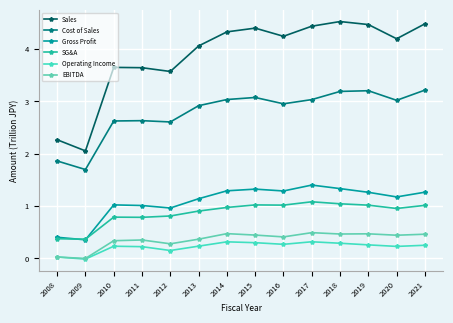

How many categories are shown in the chart?

14